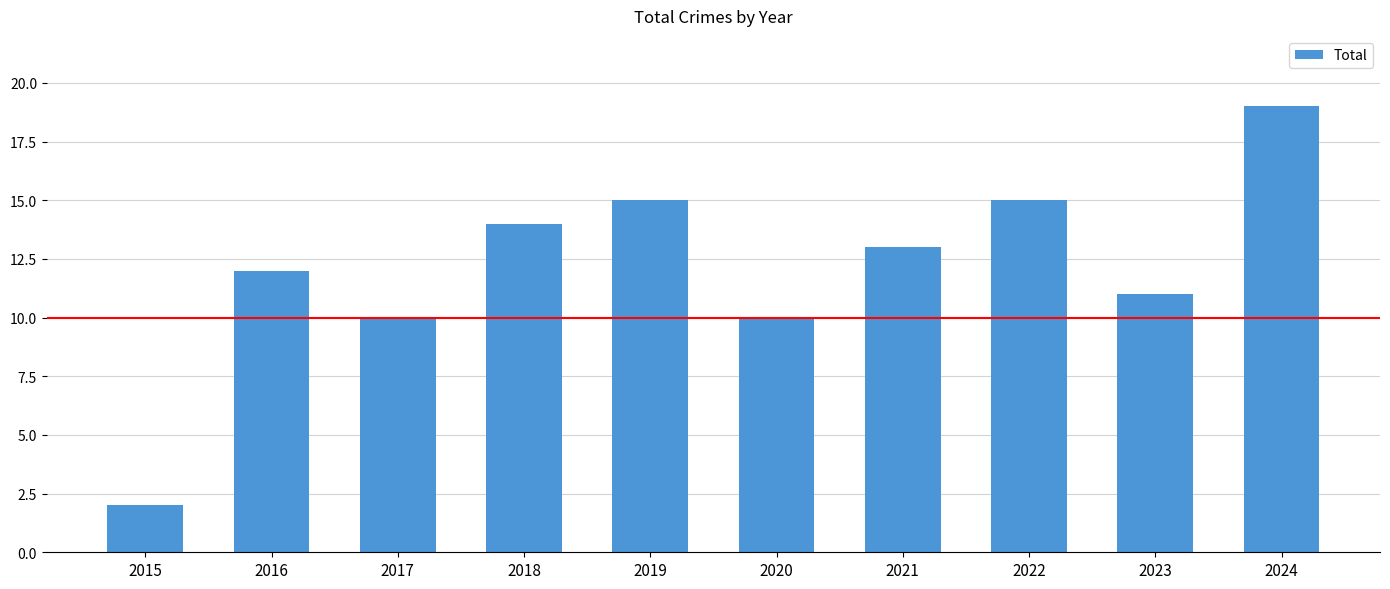

What is the value of the 9th bar from the left?

11